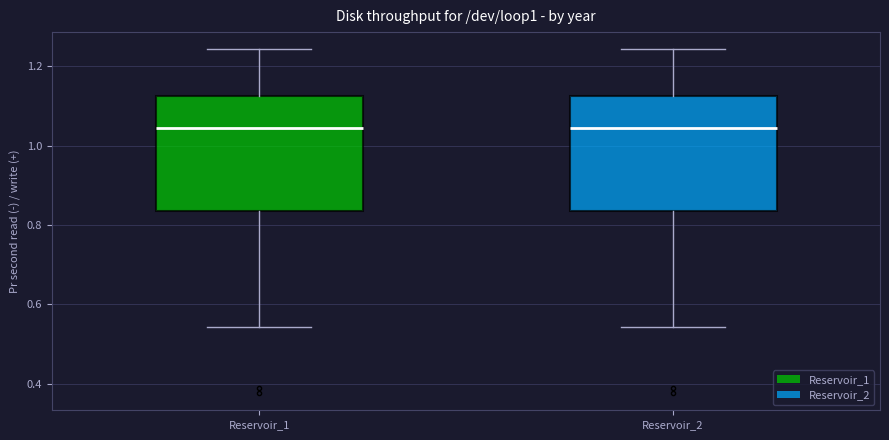

Reading left to right, transcribe this box plot: for each box, give where its median line is, the range the box spans, and where its two whiskers end, as read against the y-axis. The values are not printed on the chart, so give them approximately, as read against the axis.

Reservoir_1: median 1.04, box 0.84 to 1.12, whiskers 0.54 to 1.24
Reservoir_2: median 1.04, box 0.84 to 1.12, whiskers 0.54 to 1.24